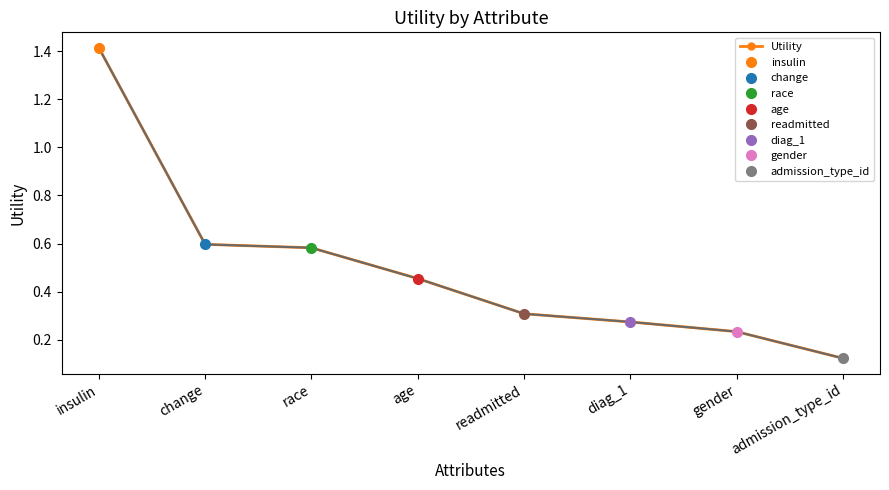

List the labels in order of value, smallest first.

admission_type_id, gender, diag_1, readmitted, age, race, change, insulin